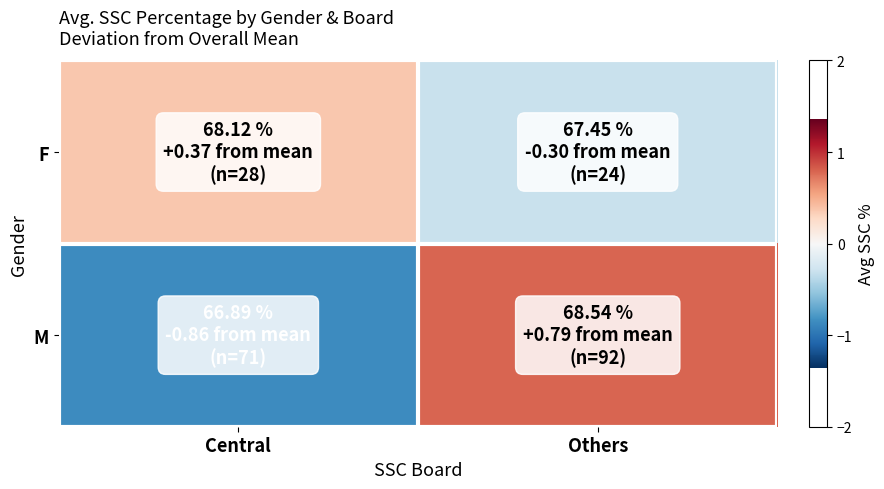

Rank the series by their maximum value, from highest to lowest.

M, F